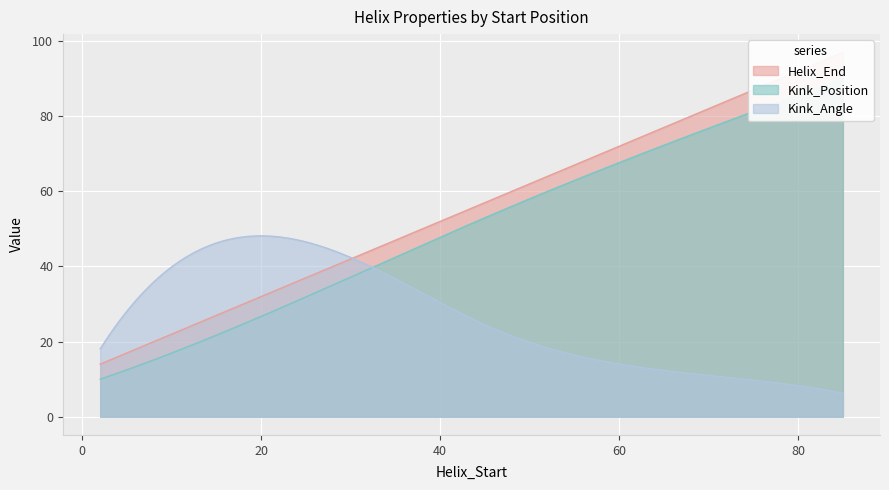

What is the value of the Kink_Angle point at the 3rd from the left?

23.4